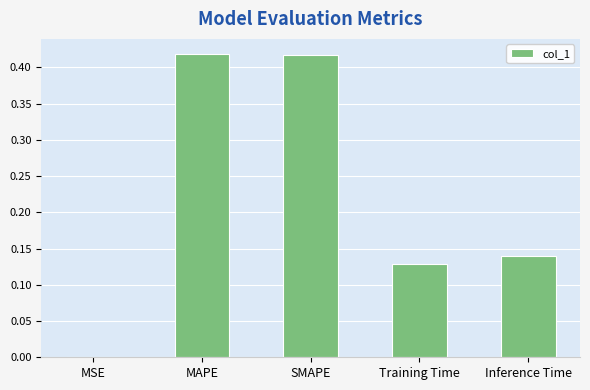

What is the sum of the values at SMAPE and MAPE?

0.8